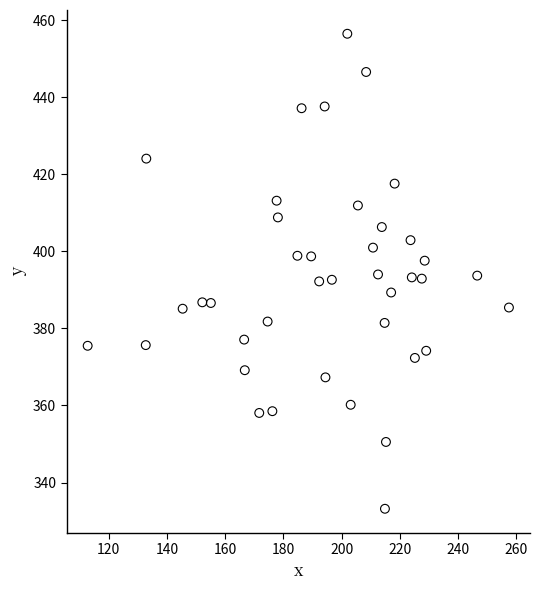

What is the range of Y values (max minus min)?

123.3